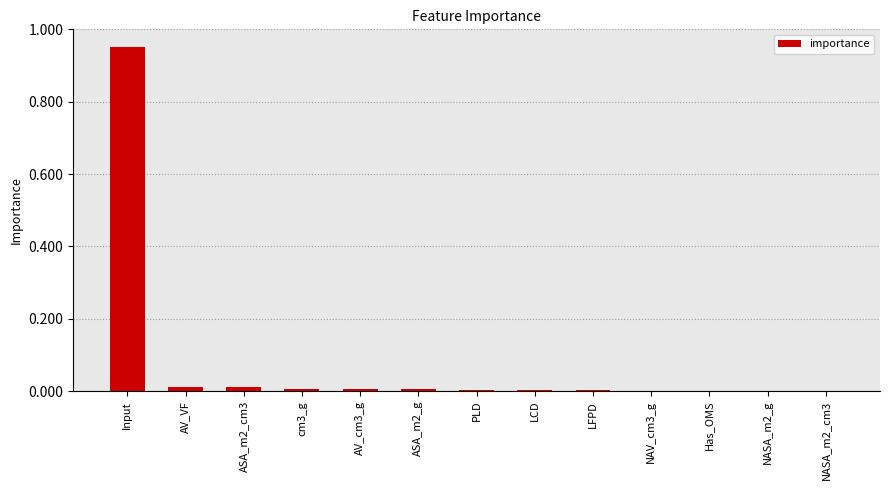

Is it true that the value at ASA_m2_g is 0.0?

True